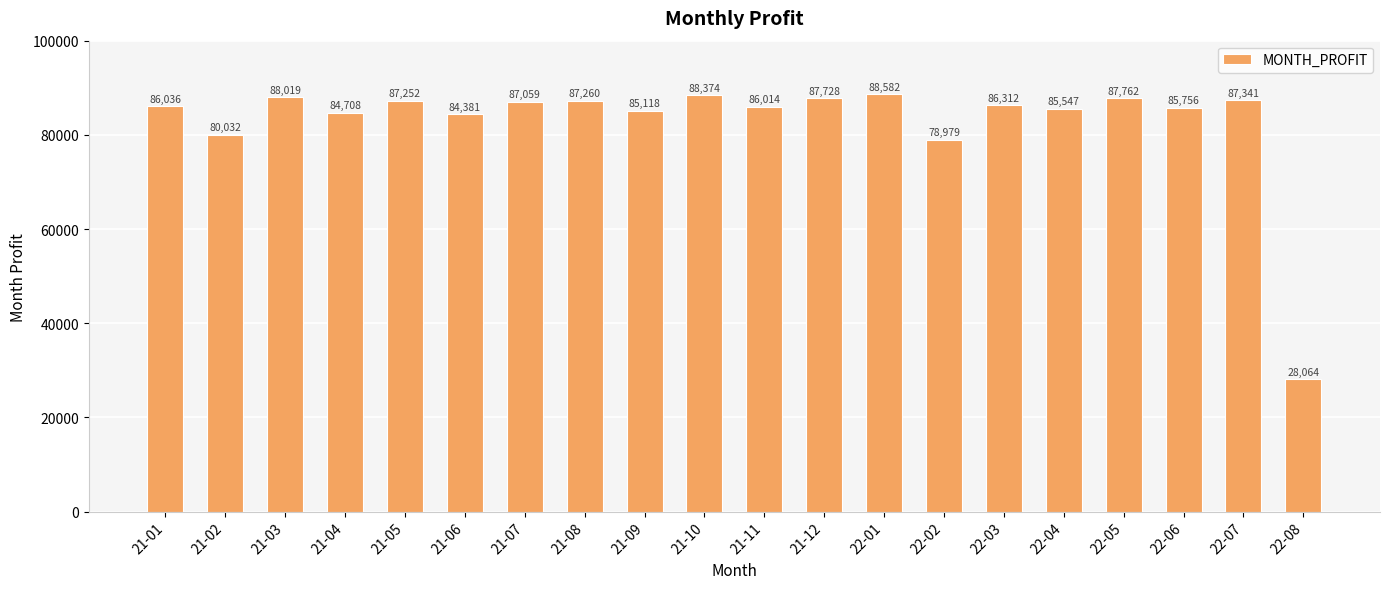

At which label does the data first exceed 86311?

21-03